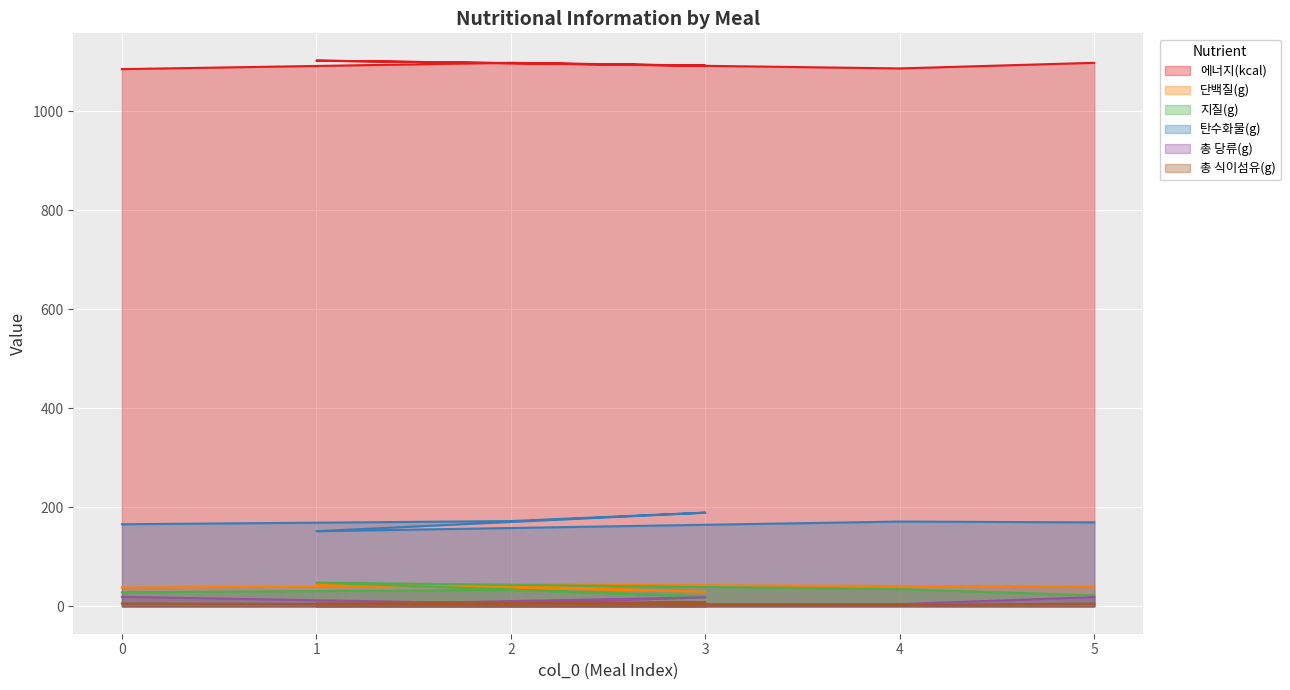

At which label is 총 당류(g) closest to 11?

2